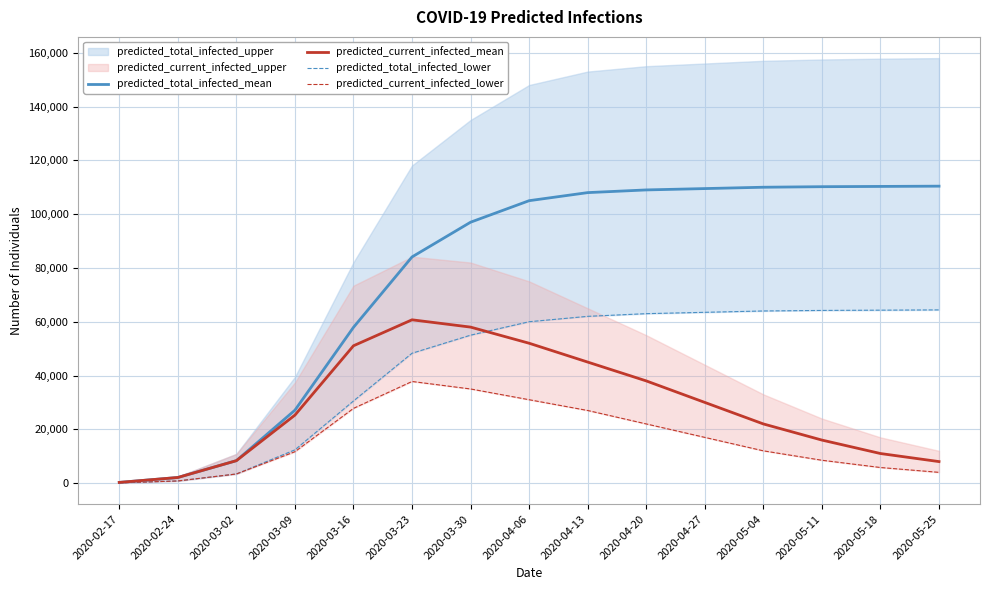

How many data points does each series have?

15